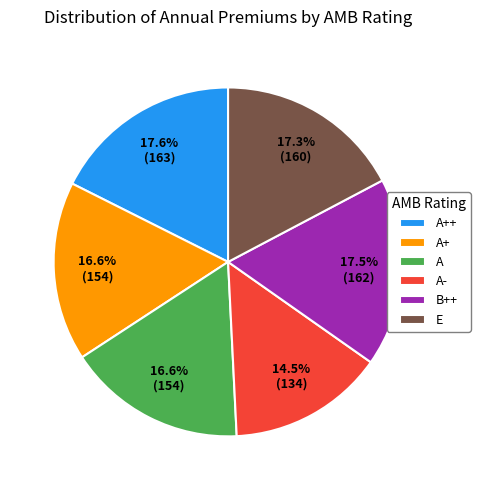

True or false: E accounts for 17% of the total.

True